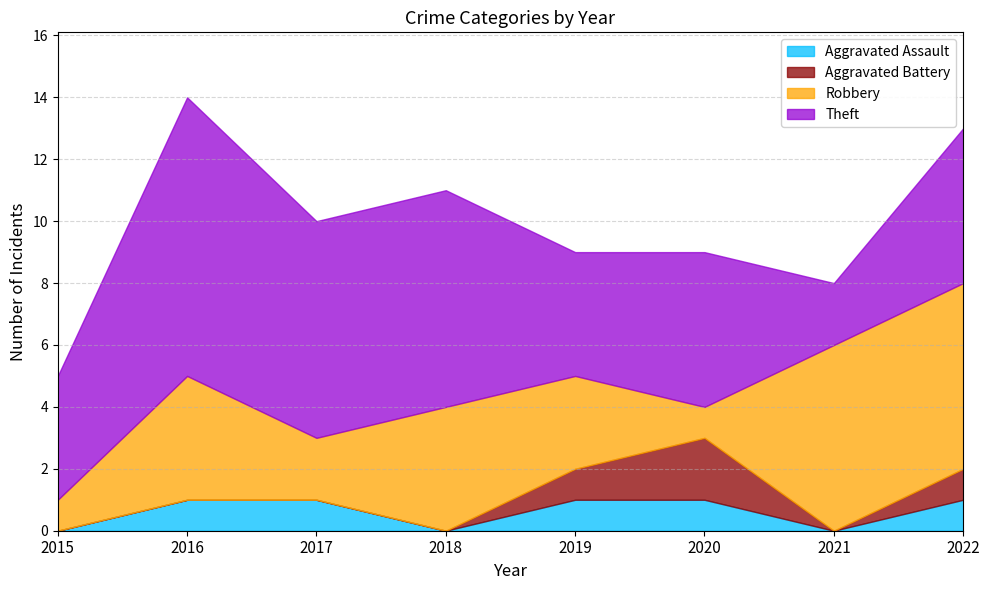

What is the highest value of the Aggravated Assault series?

1